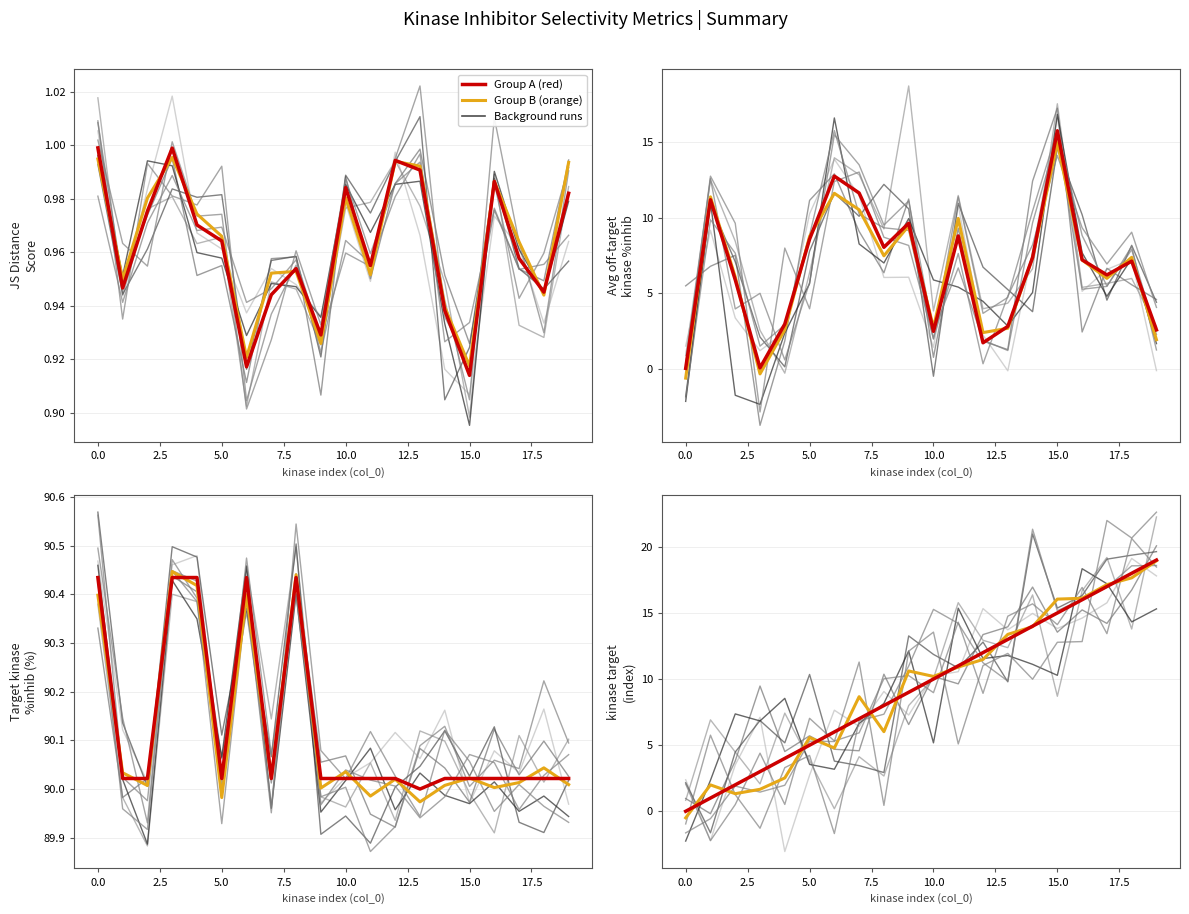

How many interior local peaks does the Group B (orange) series have?

4